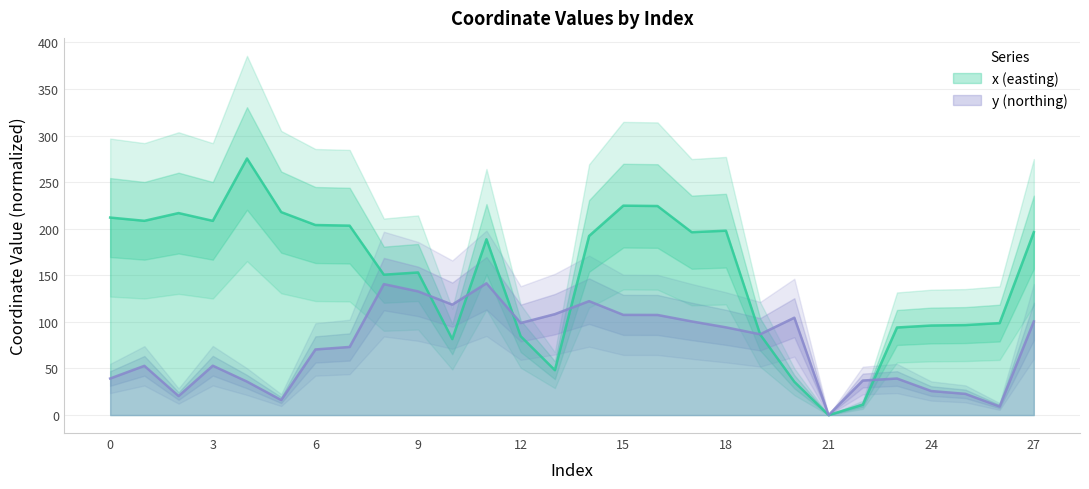

Is it true that y equals 62.9 at 20?

False